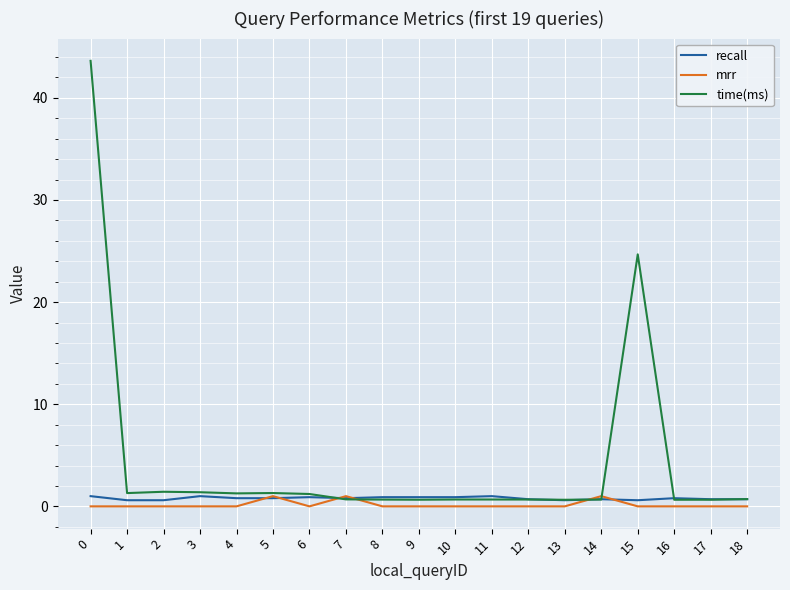

How many lines are shown in the chart?

3